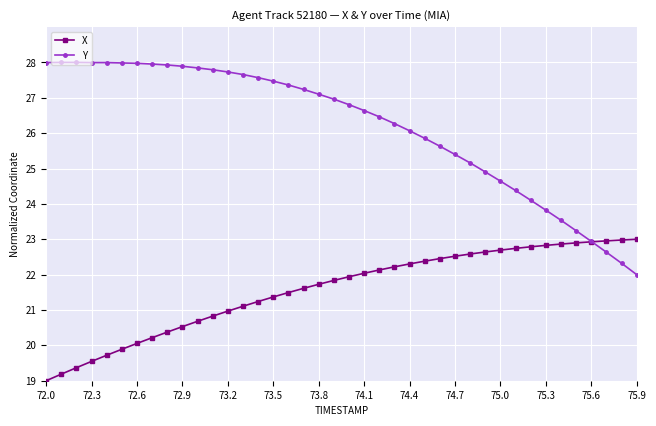

Which series has the widest spread of values?

Y